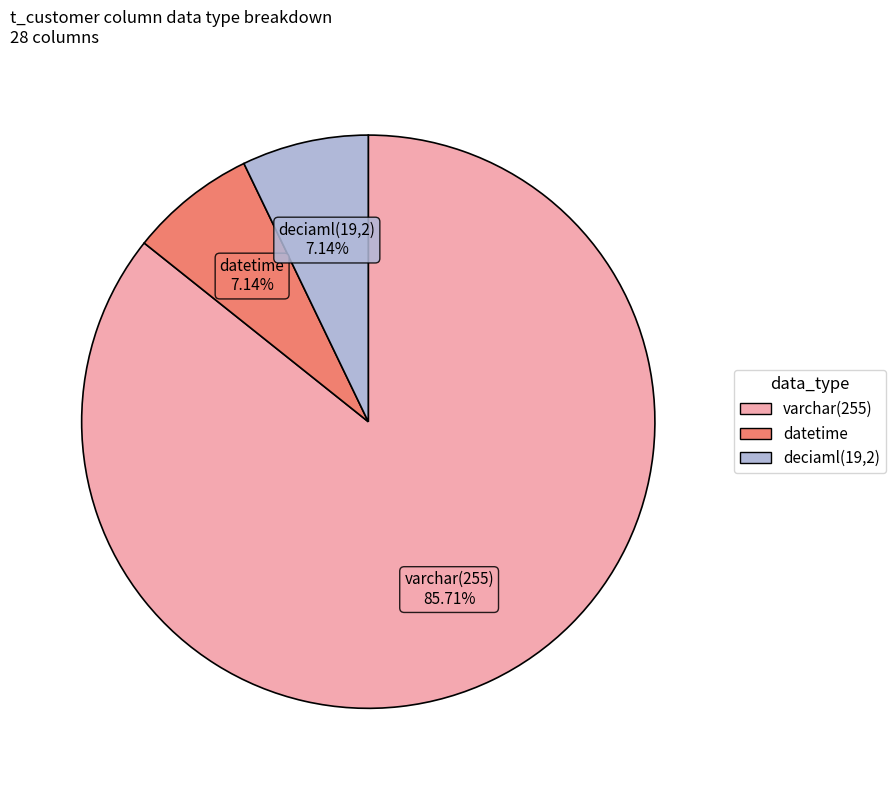

Does any single category account for the majority?

Yes